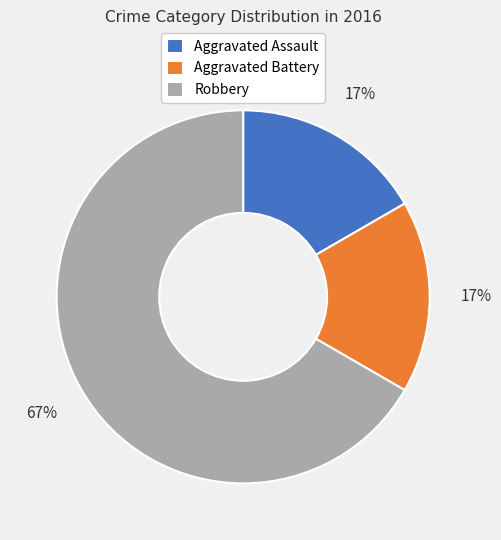

To the nearest percent, what is the difference between the Aggravated Battery and Robbery slice percentages?

50%